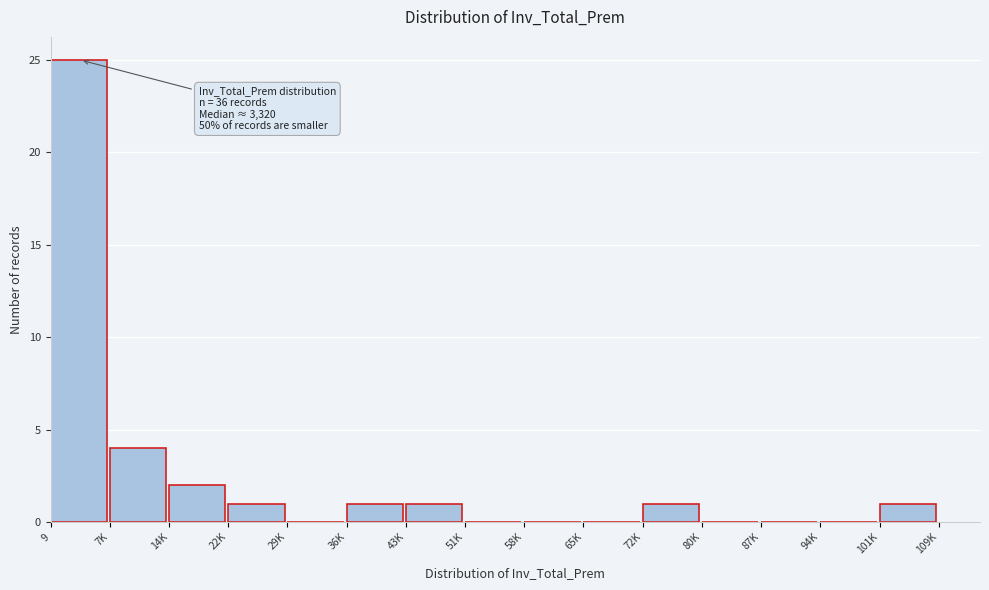

Reading right to left, what are all the values shown in this chart?

101K=1	94K=0	87K=0	80K=0	72K=1	65K=0	58K=0	51K=0	43K=1	36K=1	29K=0	22K=1	14K=2	7K=4	9=25